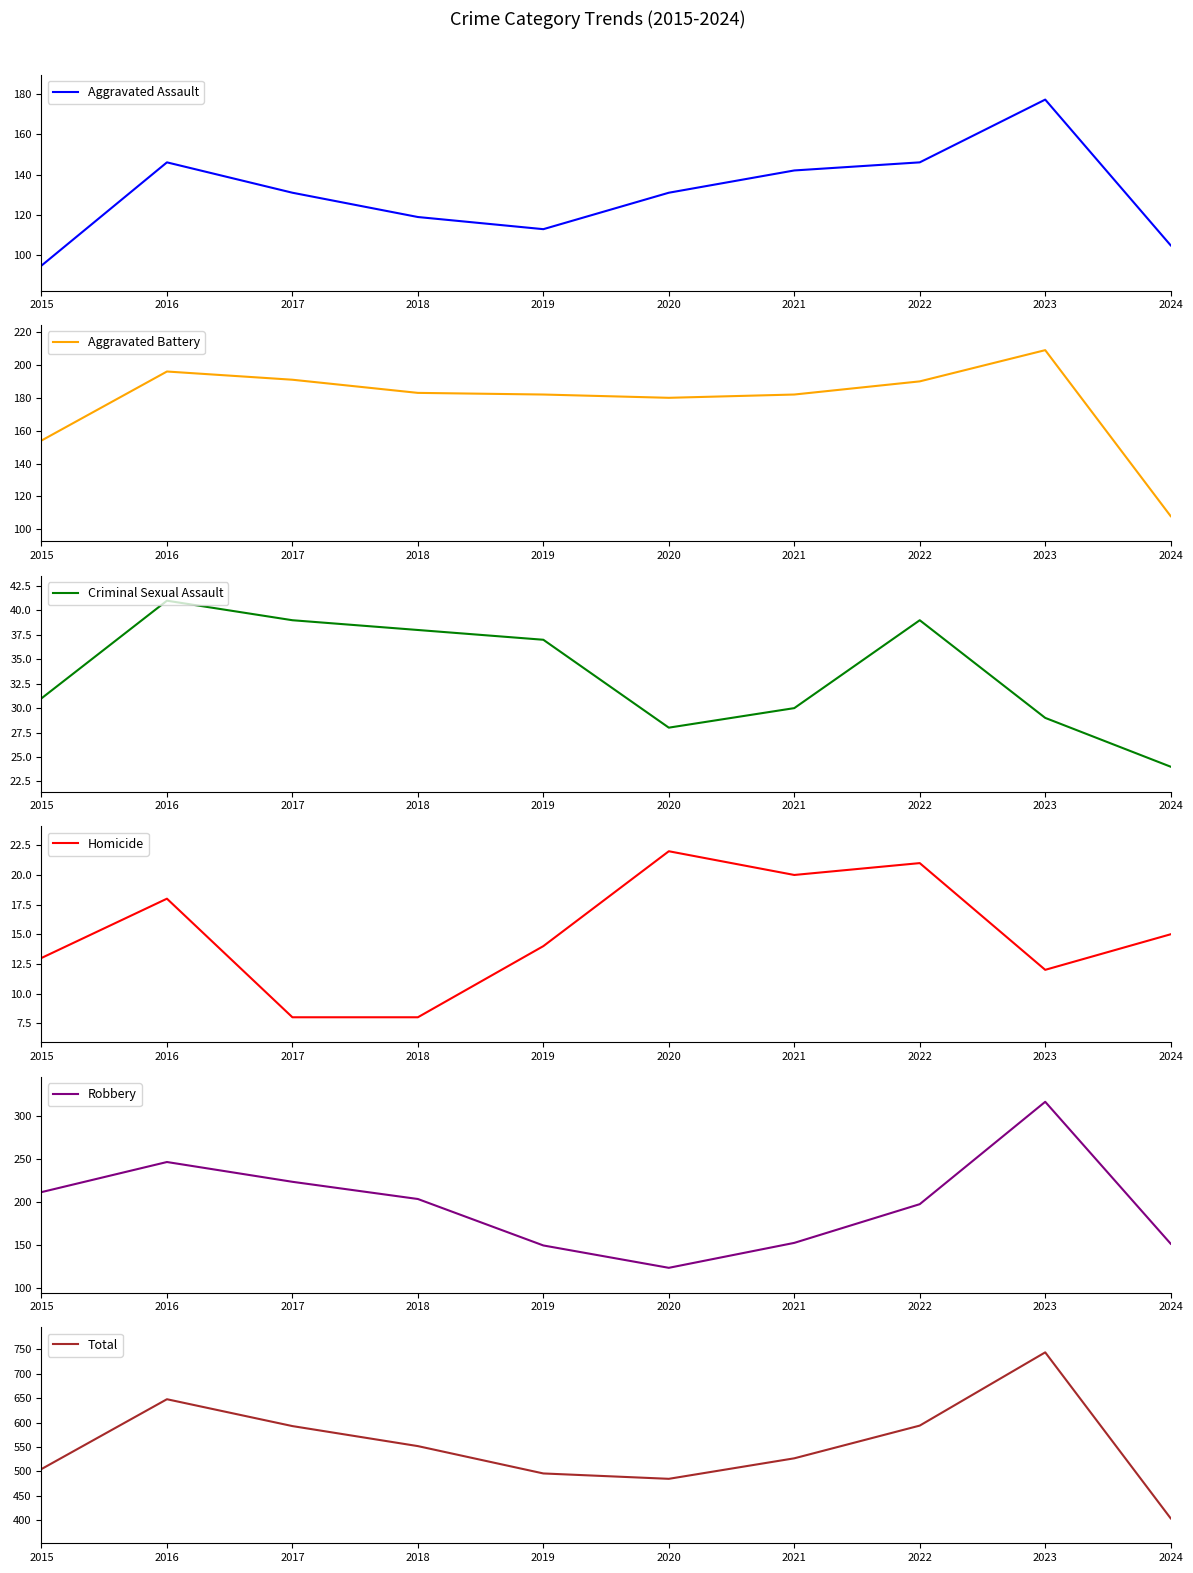

At which category does Robbery reach its first local valley?

2020